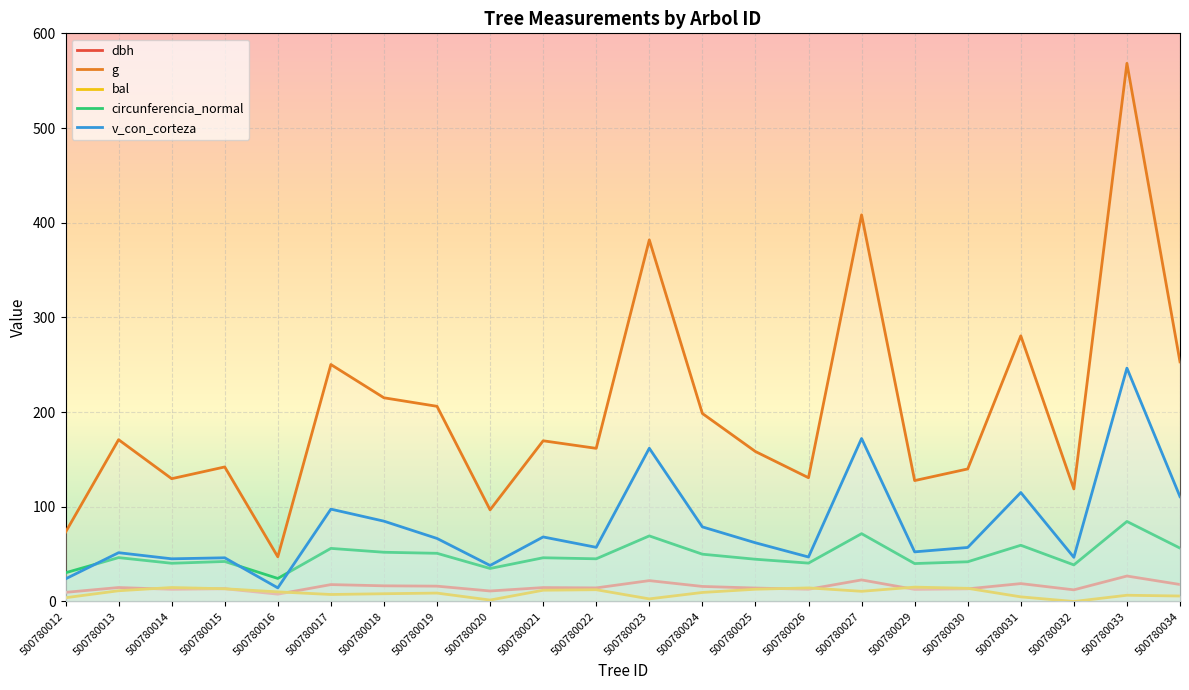

True or false: g has more than 1 interior local peaks.

True